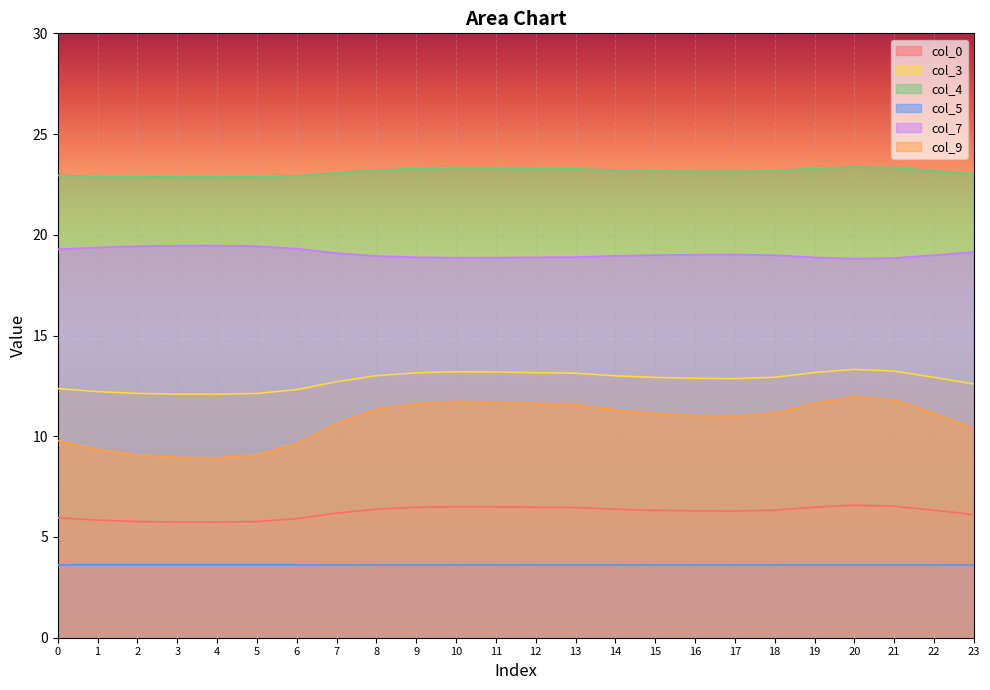

Is the value of col_4 at 5 greater than the value of col_7 at 5?

Yes